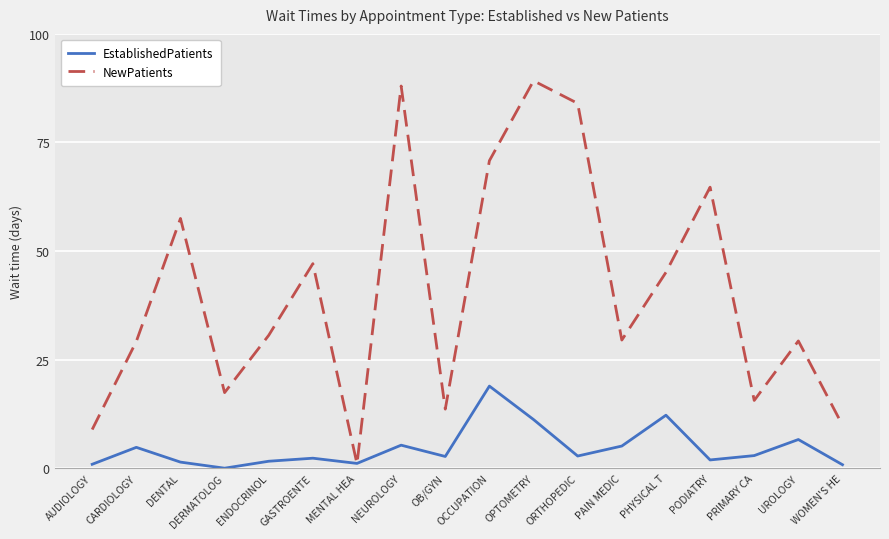

What are all the series names shown in the legend?

EstablishedPatients, NewPatients